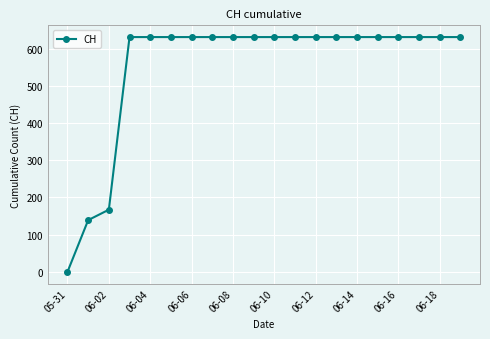

What is the greatest value displayed?

631